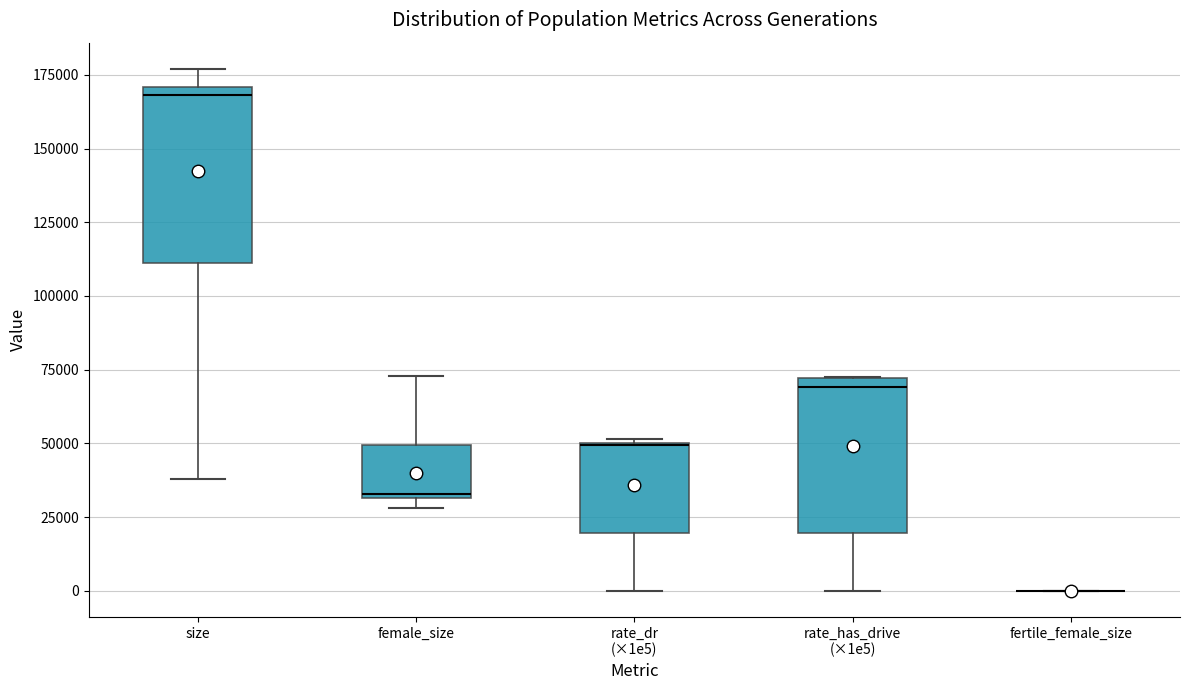

Where does the lower whisker of the box for rate_has_drive (×1e5) end on the y-axis? The values are not printed on the chart, so give them approximately, as read against the axis.

0